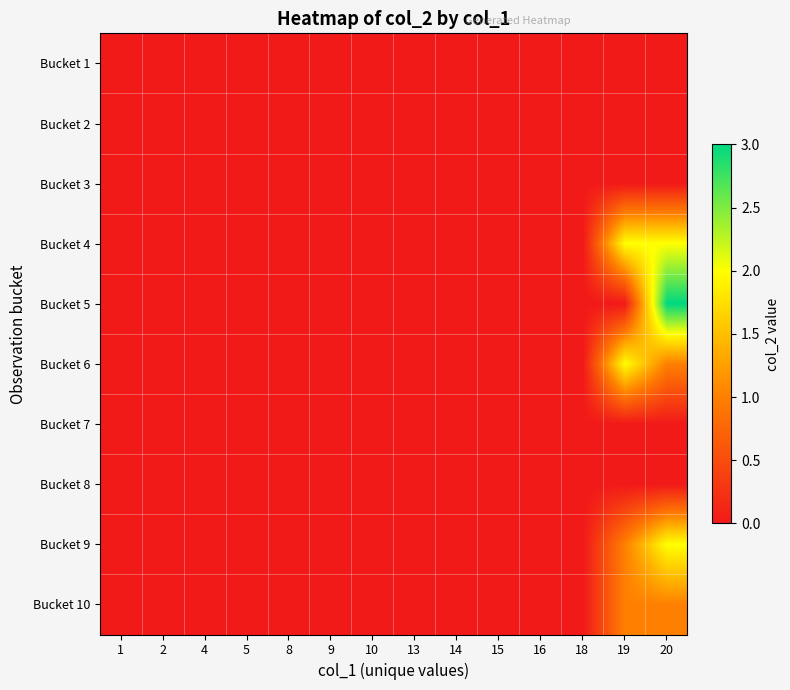

Which series has the widest spread of values?

Bucket 5